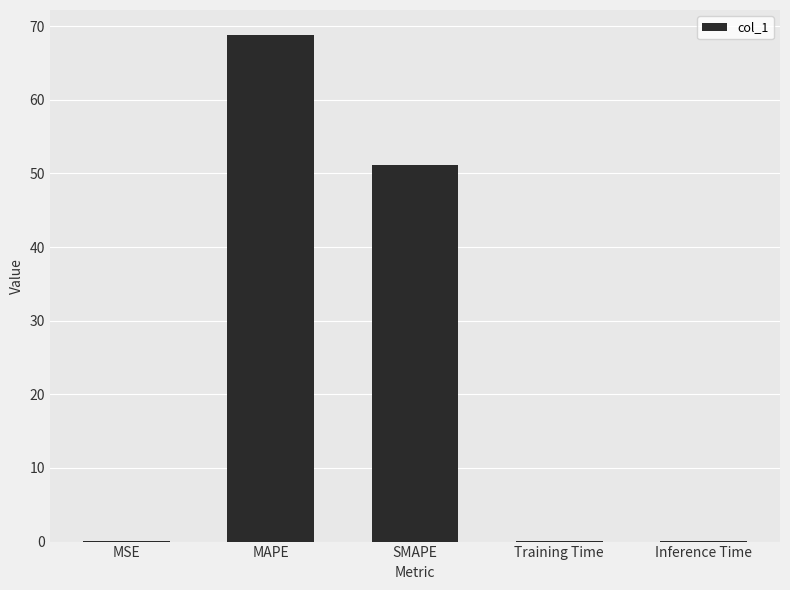

Are the bars grouped side by side (vs. stacked)?

No